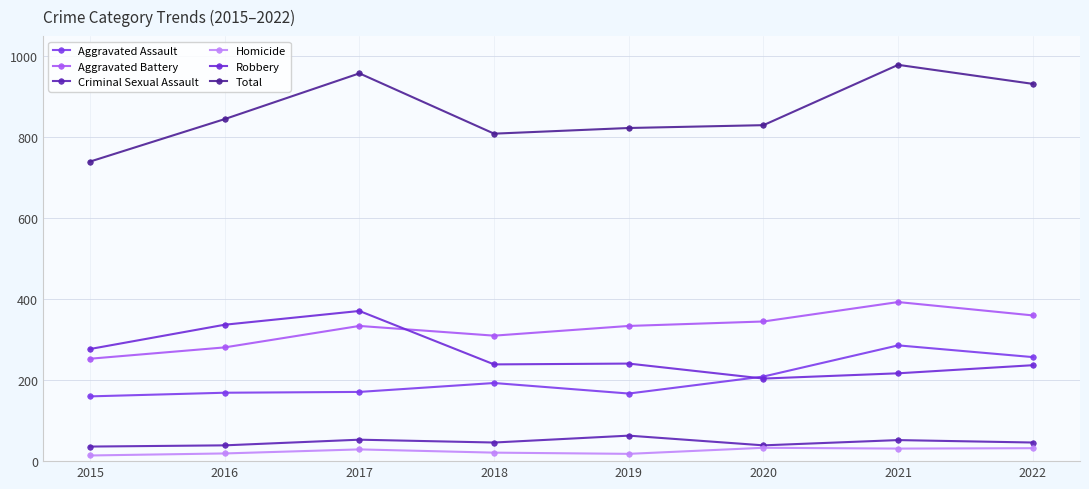

How many lines are shown in the chart?

6